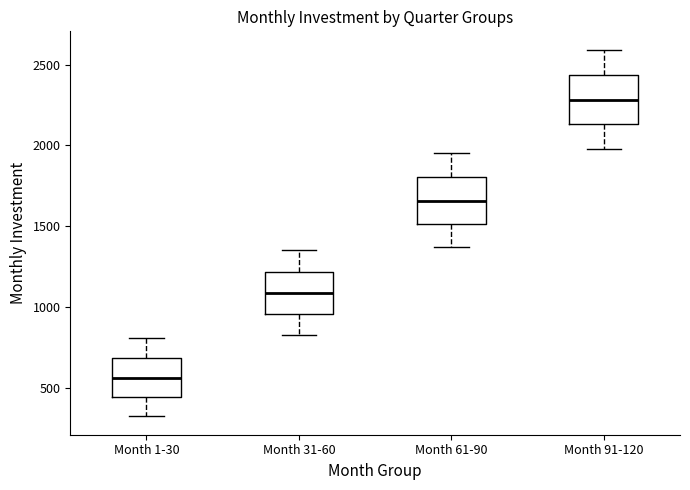

Reading left to right, transcribe this box plot: for each box, give where its median line is, the range the box spans, and where its two whiskers end, as read against the y-axis. The values are not printed on the chart, so give them approximately, as read against the axis.

Month 1-30: median 550, box 450 to 700, whiskers 300 to 800
Month 31-60: median 1100, box 950 to 1200, whiskers 850 to 1350
Month 61-90: median 1650, box 1500 to 1800, whiskers 1350 to 1950
Month 91-120: median 2300, box 2150 to 2450, whiskers 2000 to 2600